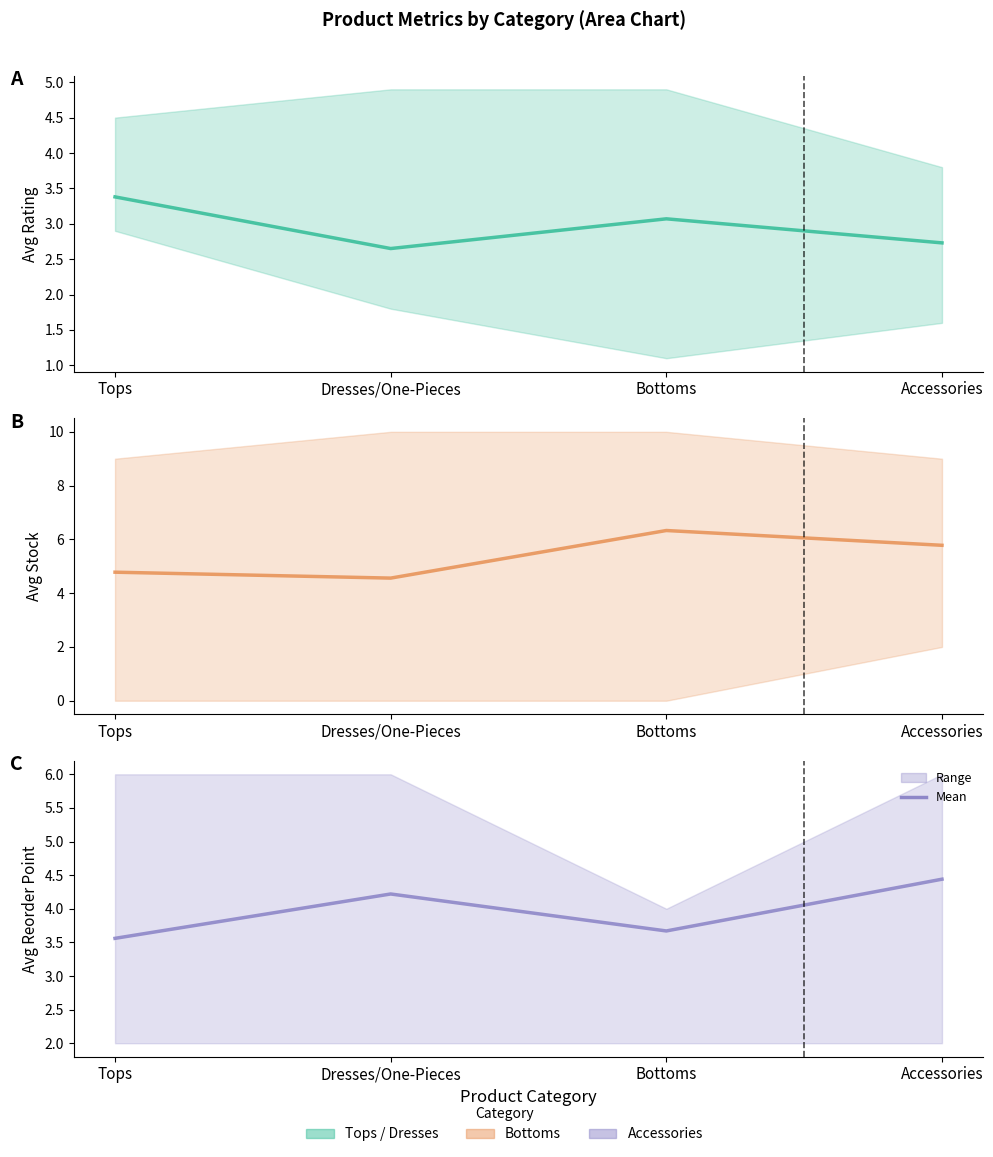

How many data points in Avg Rating (mean) are above 3?

2